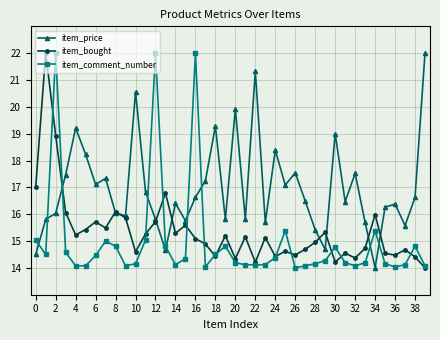

Rank the series by their average value, from highest to lowest.

item_price, item_bought, item_comment_number